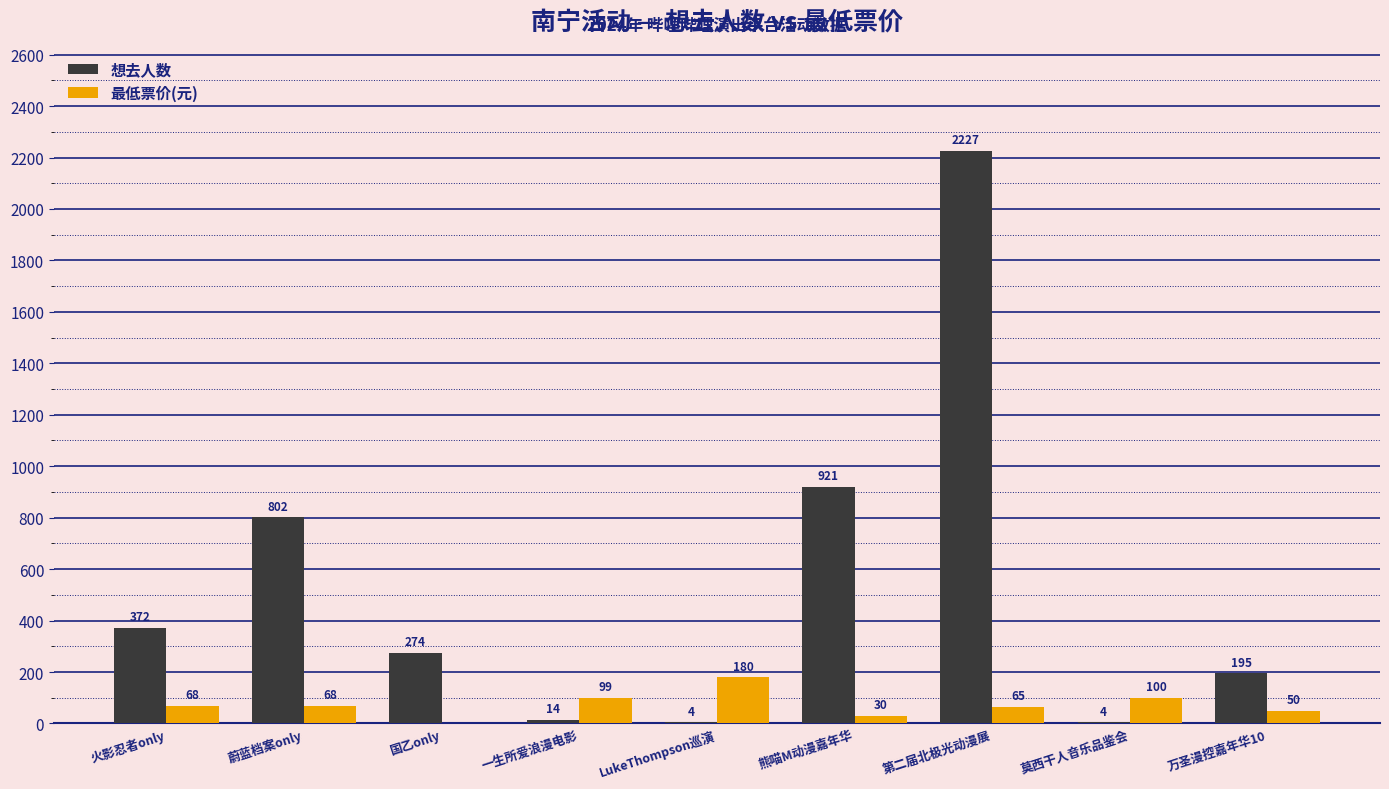

Is it true that 最低票价(元) equals 0.0 at 国乙only?

True